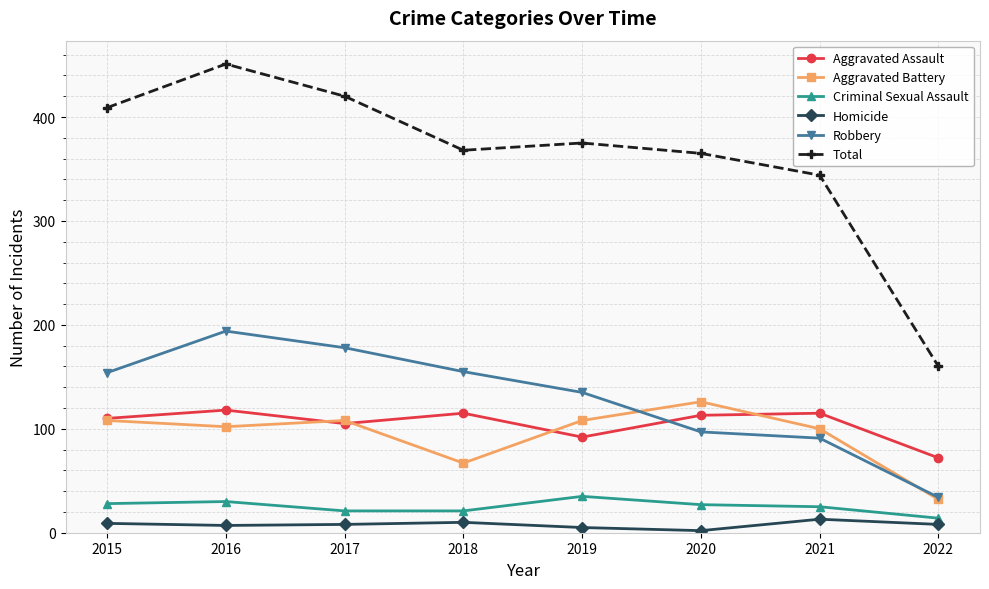

Is the value of Aggravated Assault at 2022 greater than the value of Homicide at 2016?

Yes